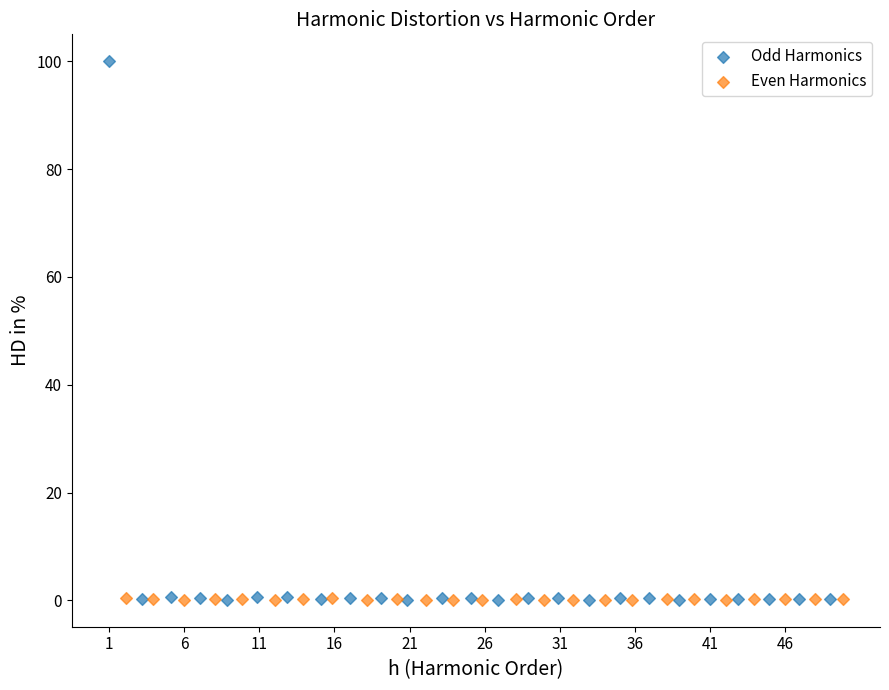

Which series reaches the maximum Y coordinate?

Odd Harmonics